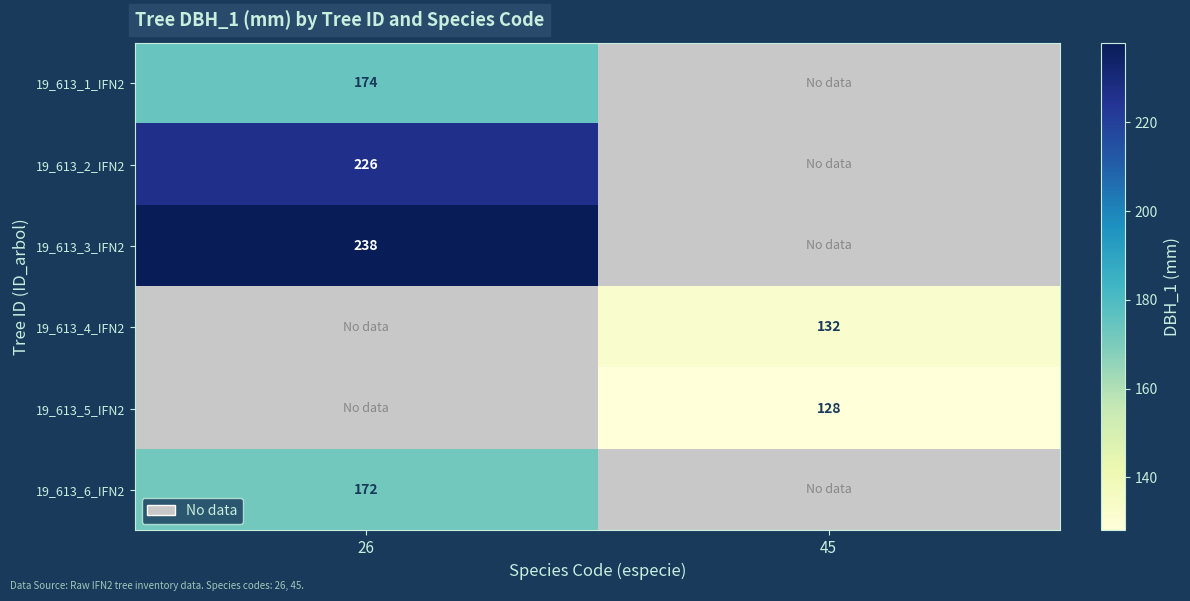

Is it true that 19_613_1_IFN2 equals 174 at 26?

True